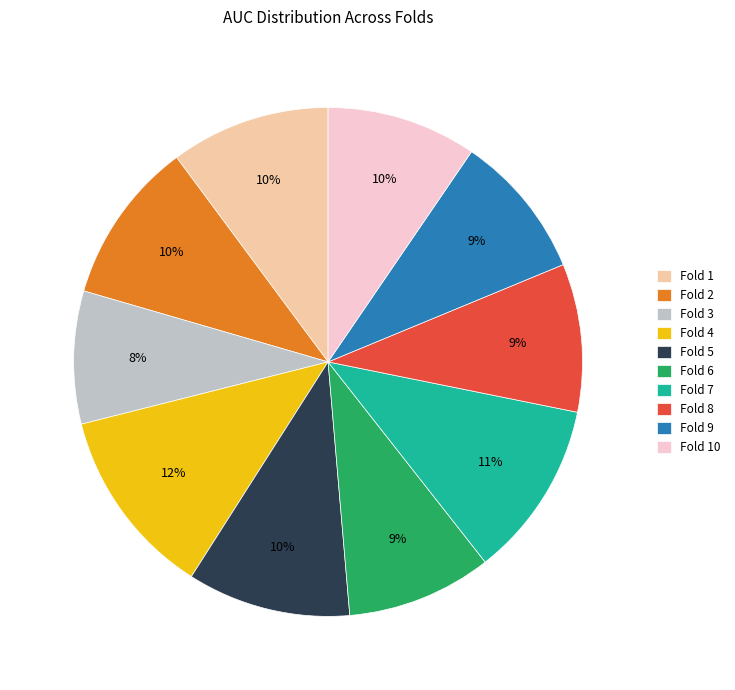

Is there any slice that represents more than half of the pie?

No